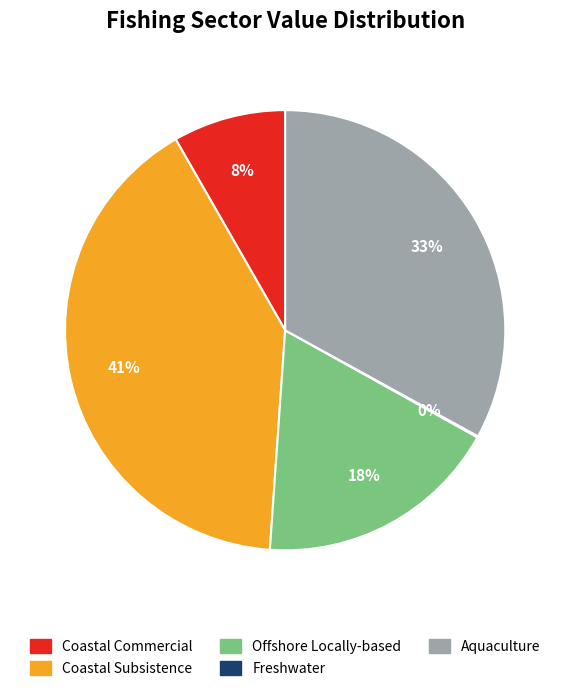

Does any single category account for the majority?

No